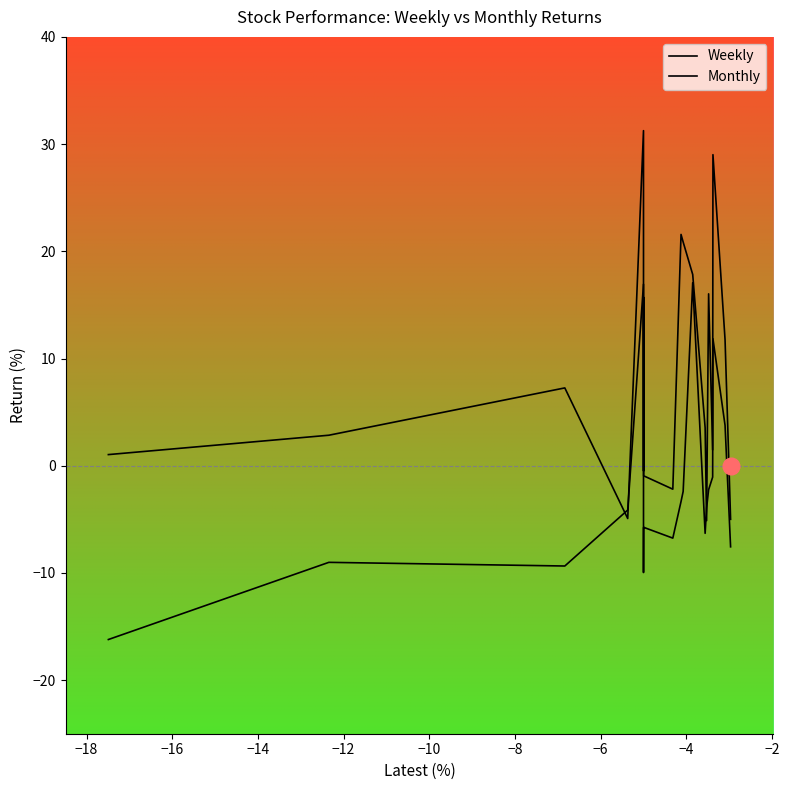

How many lines are shown in the chart?

2